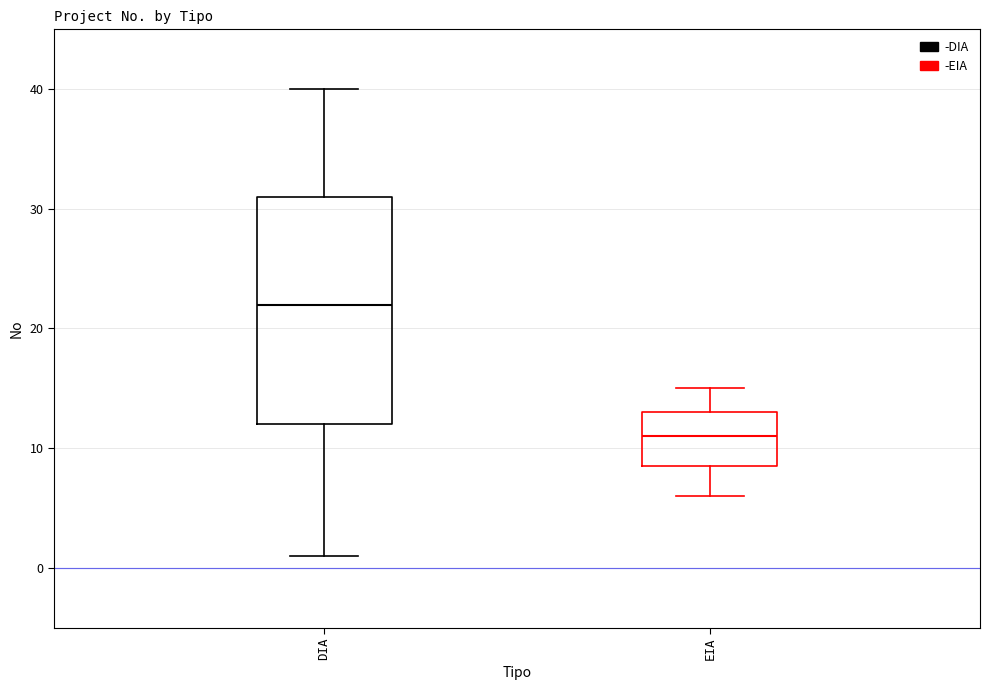

Which box has the highest median line?

DIA